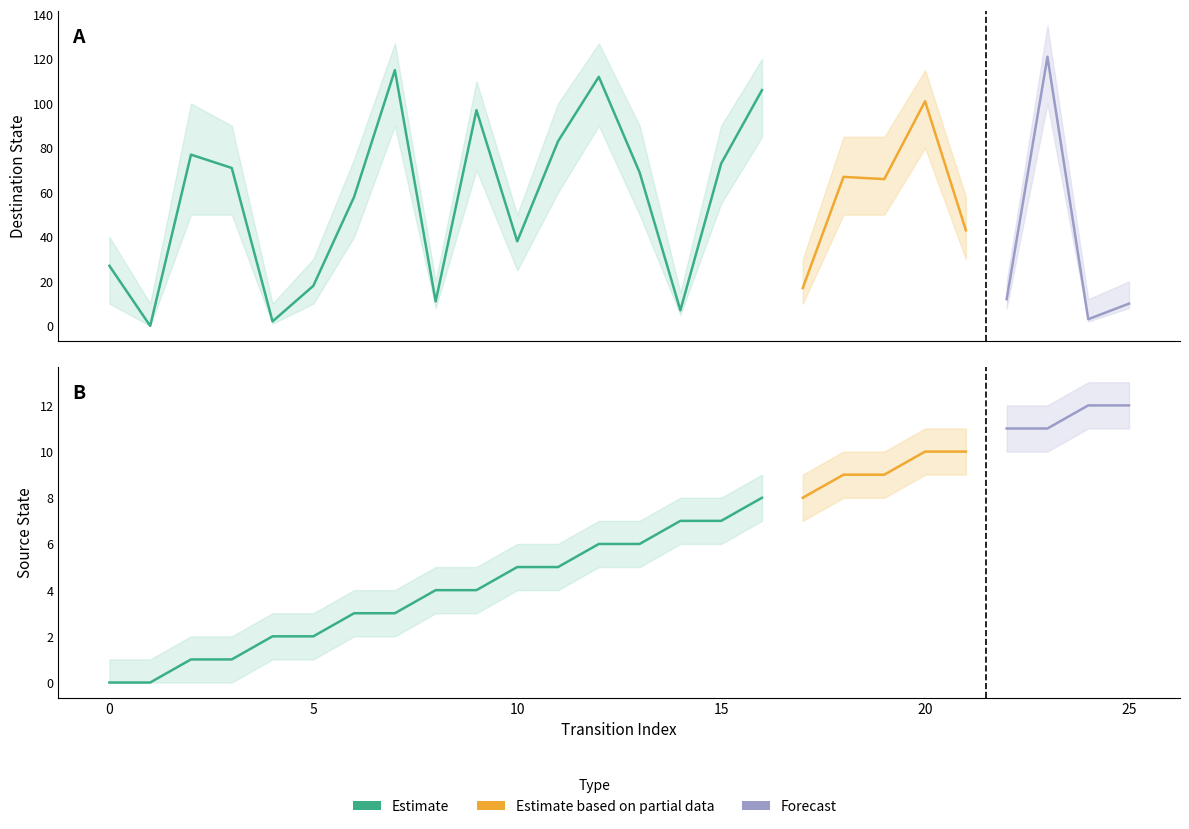

At which category does the chart reach its peak across all series?

23